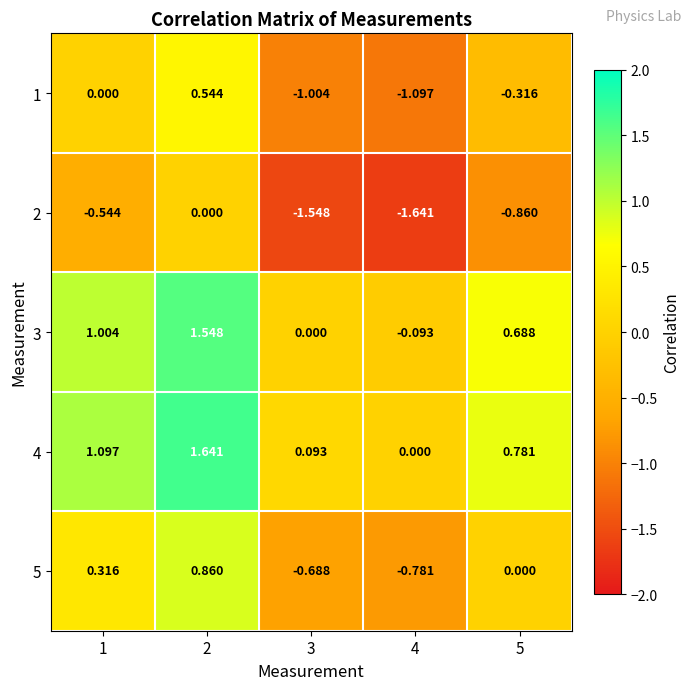

Is the value of 2 at 2 greater than the value of 4 at 1?

No